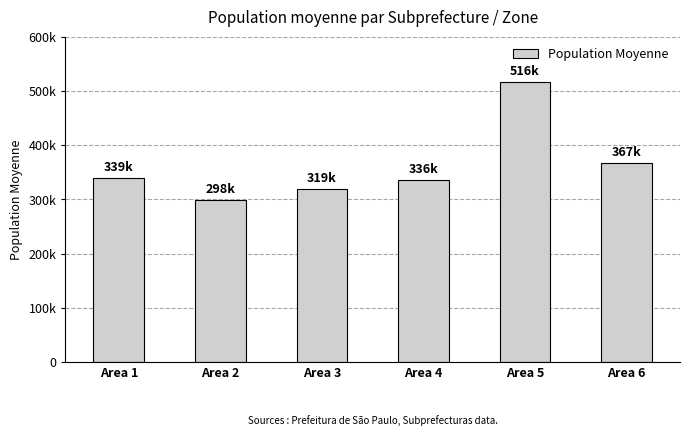

Reading right to left, what are all the values shown in this chart?

367031.8	515872.5	335990.0	319084.6	298356.7	339230.4